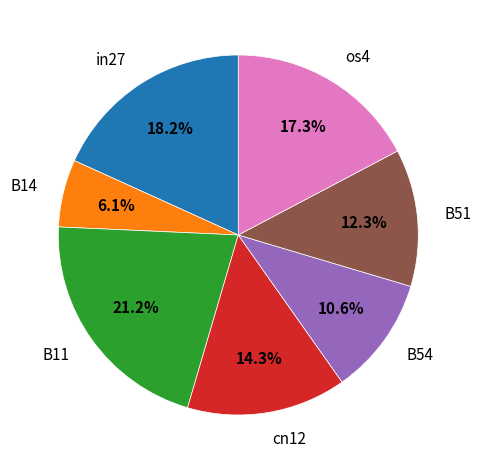

To the nearest percent, what is the difference between the largest and smallest slice percentages?

15%